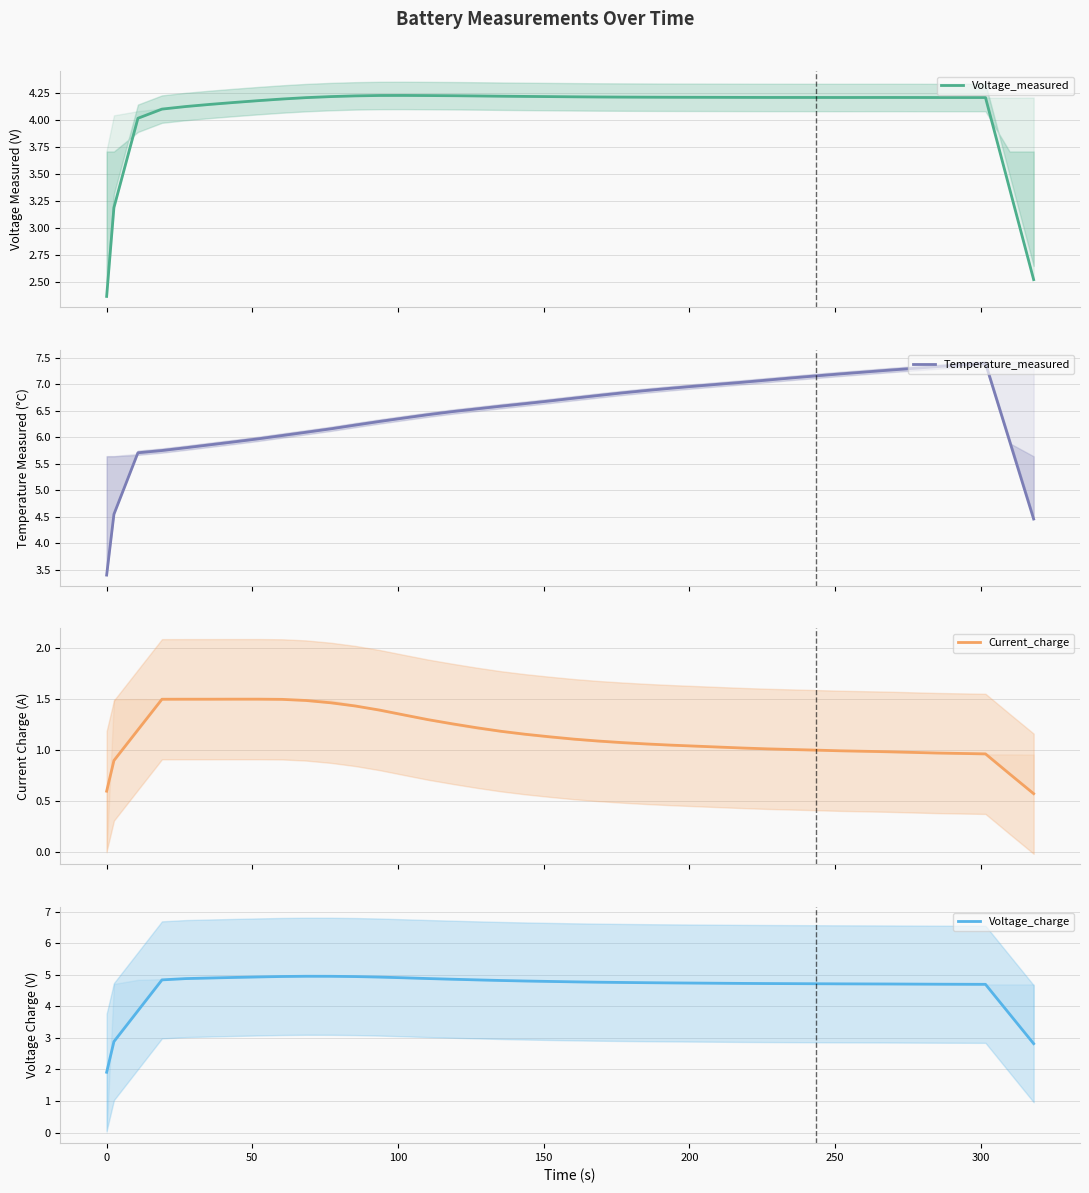

True or false: Voltage_charge and Temperature_measured cross at least once.

False